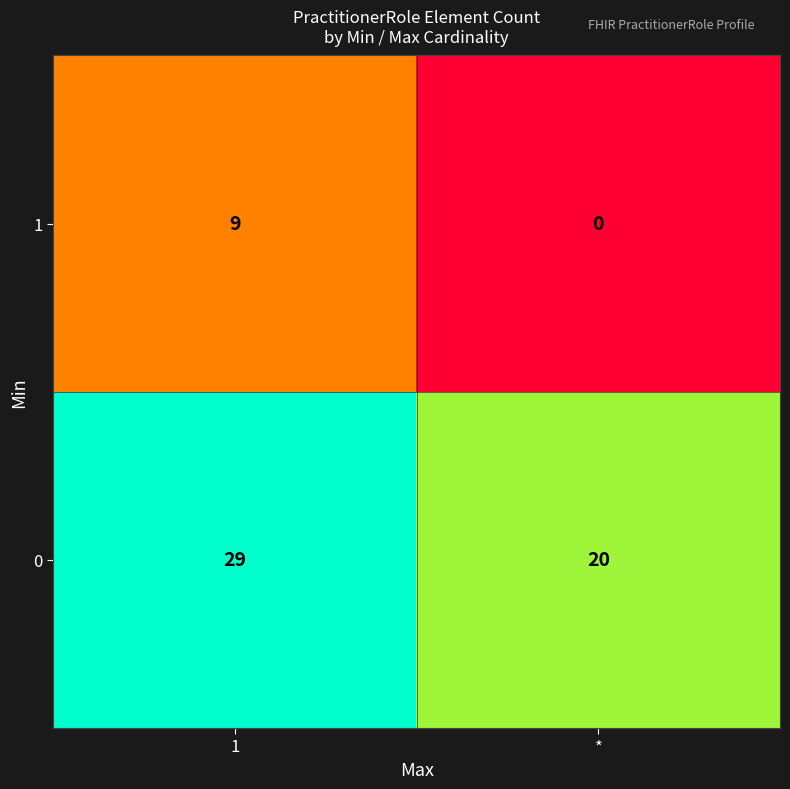

Which category has the lowest value in the 1 series?

*